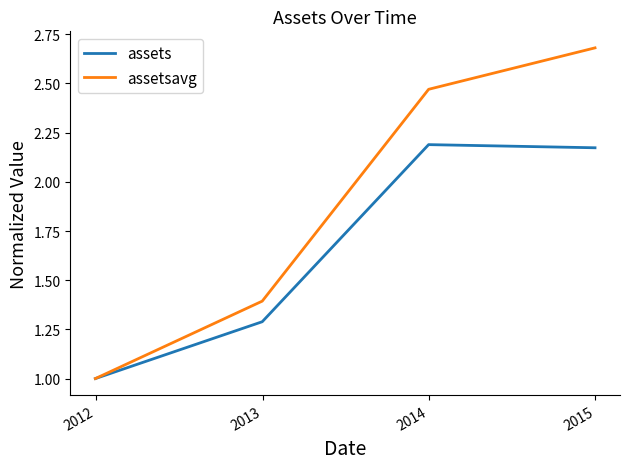

How many values in the assetsavg series exceed 2?

2